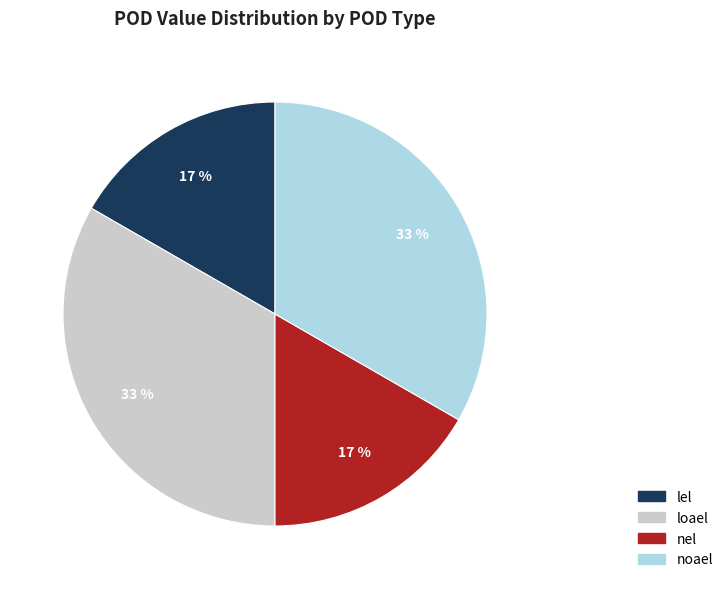

What percentage is the nel slice, to the nearest percent?

17%